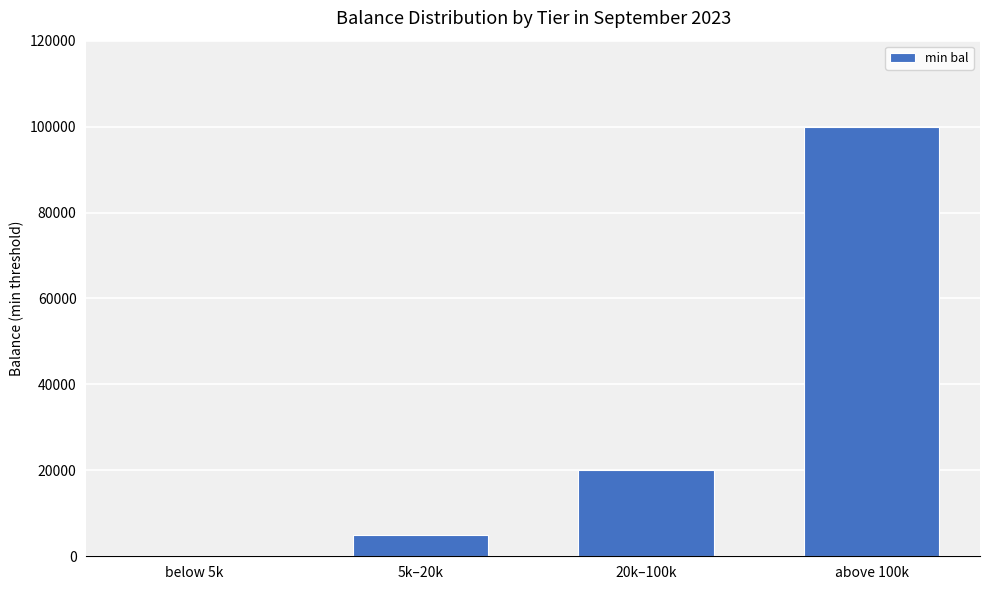

What is the change in value from 5k–20k to above 100k?

+95000